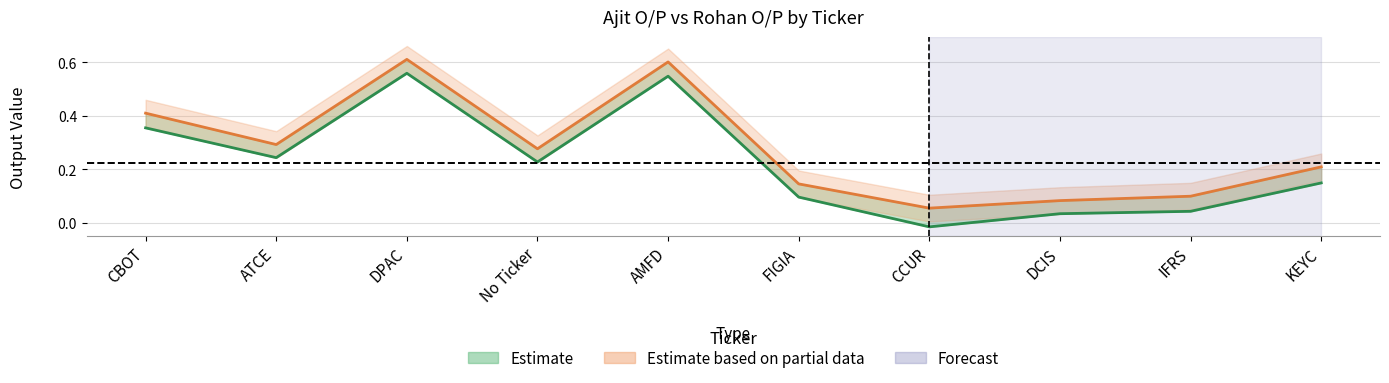

At which label is Rohan O/P closest to 0?

CCUR